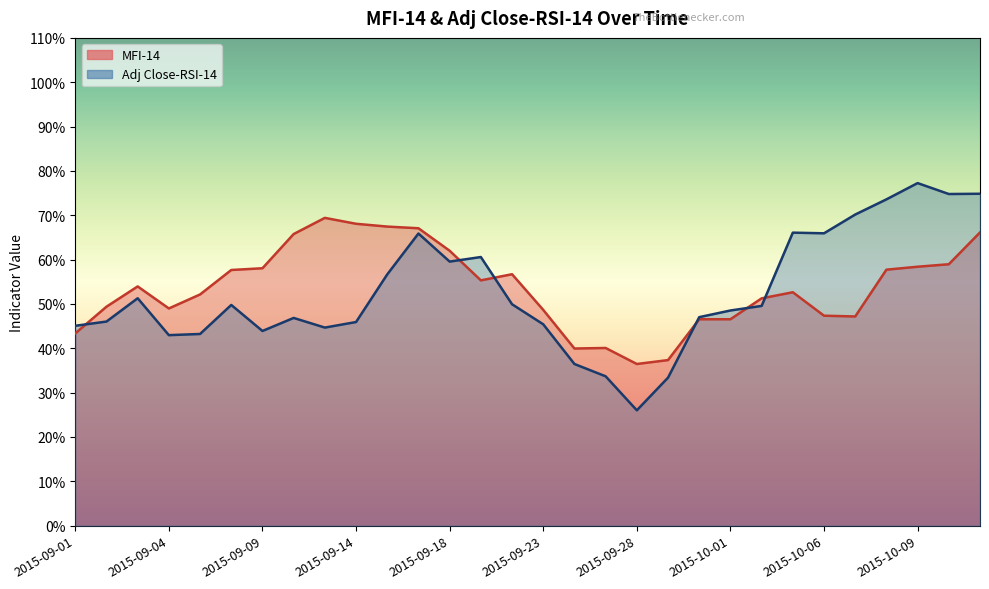

True or false: MFI-14 has more than 1 points higher than both neighbors.

True